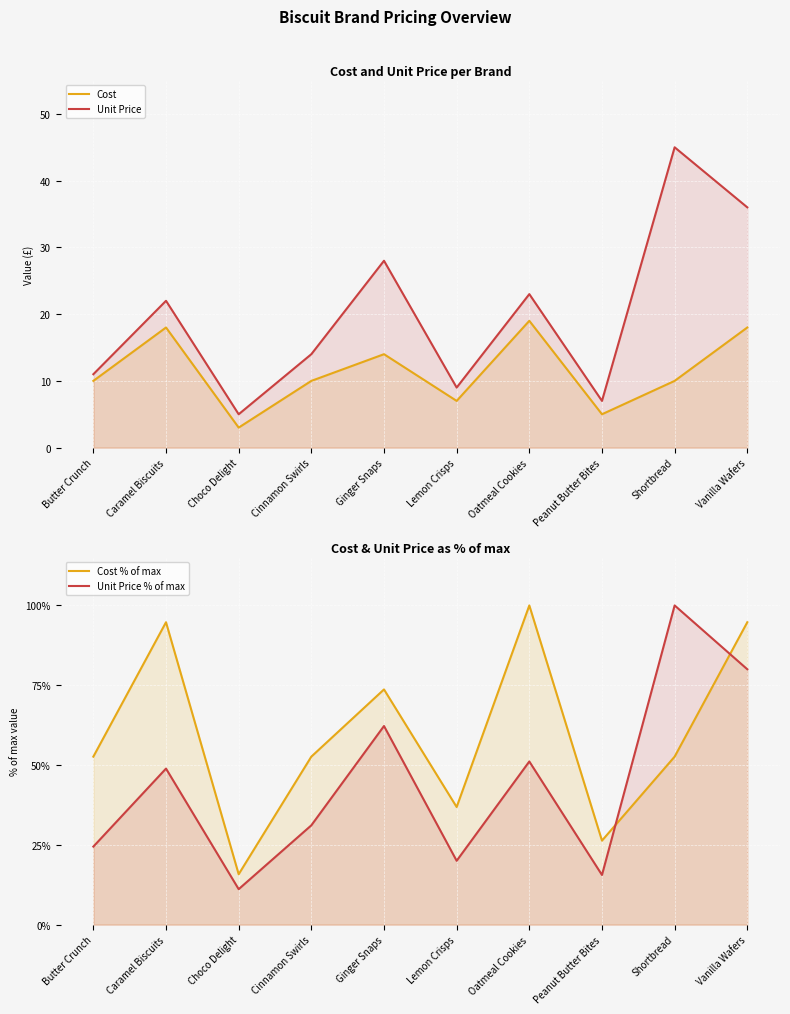

Rank the series by their maximum value, from highest to lowest.

Cost % of max, Unit Price % of max, Unit Price, Cost